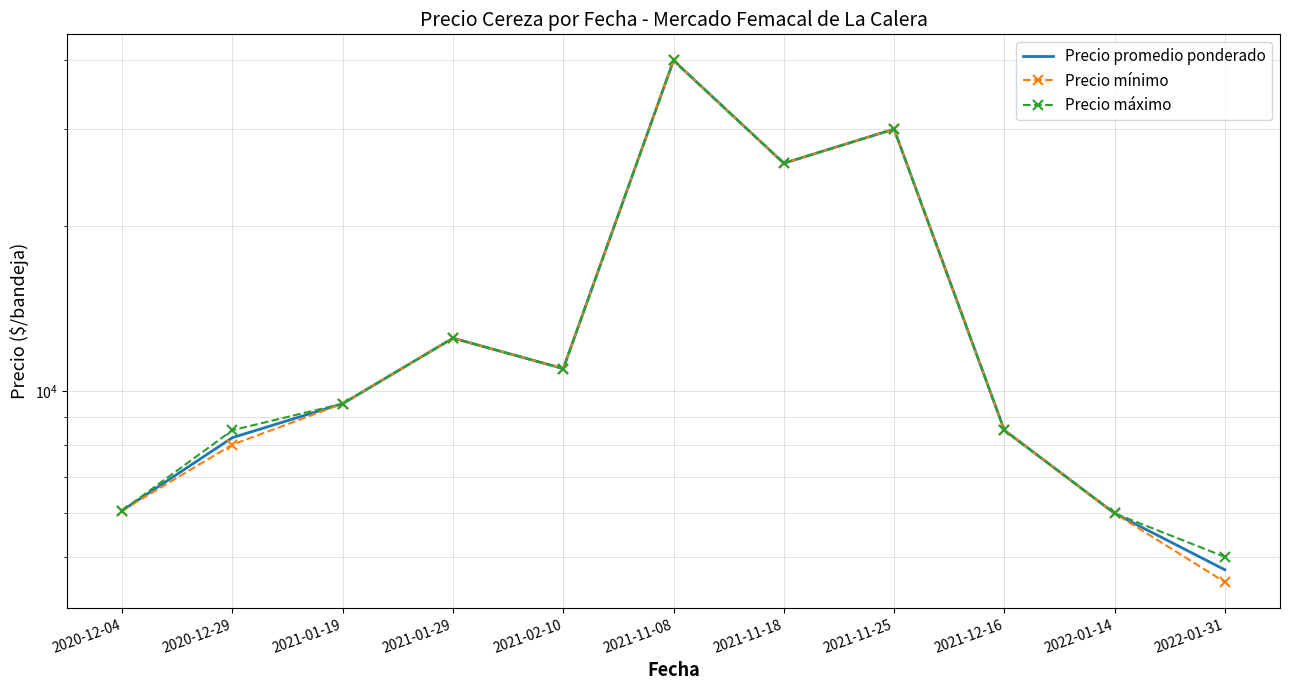

What is the sum of all Precio máximo values?

163071.4